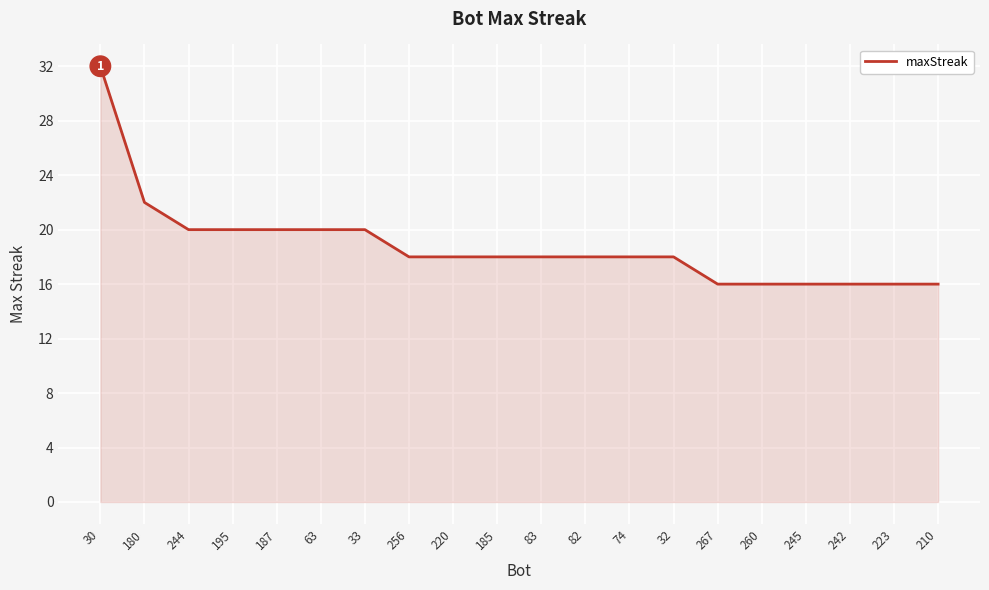

What is the sum of all values?

376